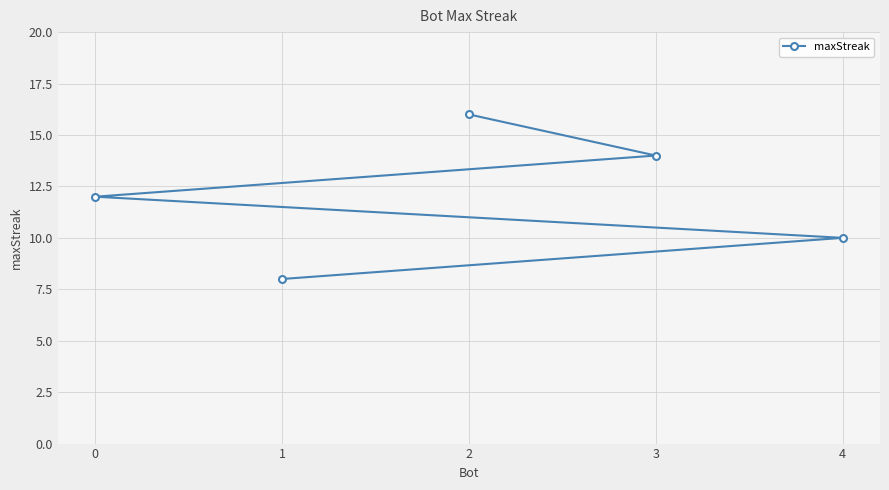

How many data points are less than 12?

2